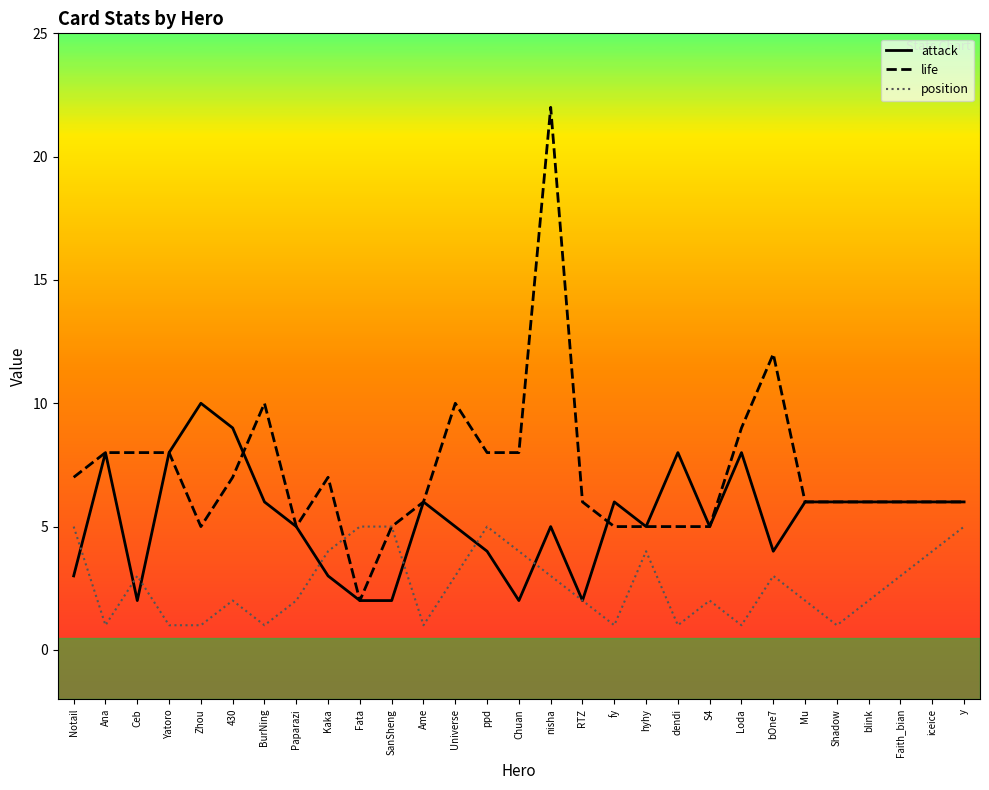

True or false: life and attack intersect in this chart.

True